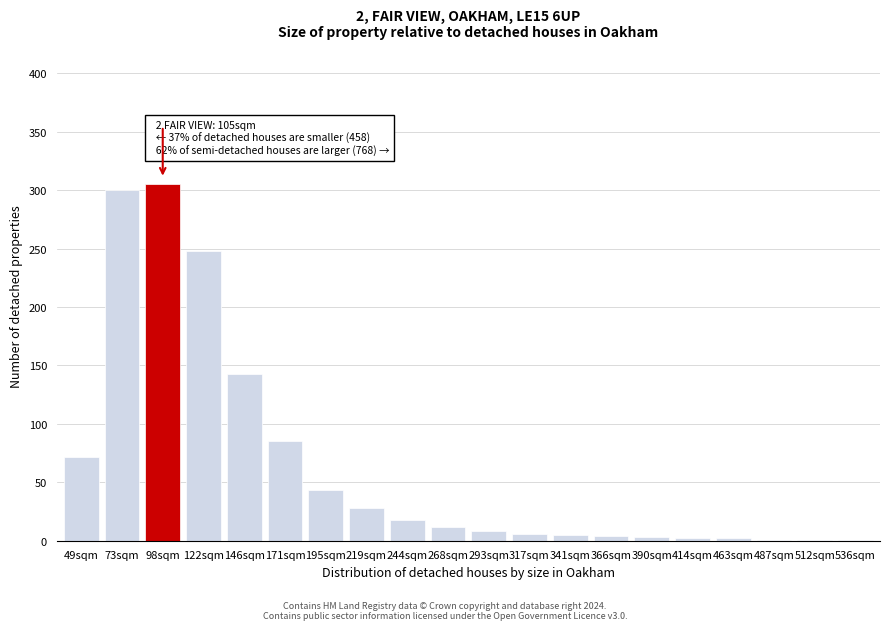

What value does the data have at 171sqm?

85